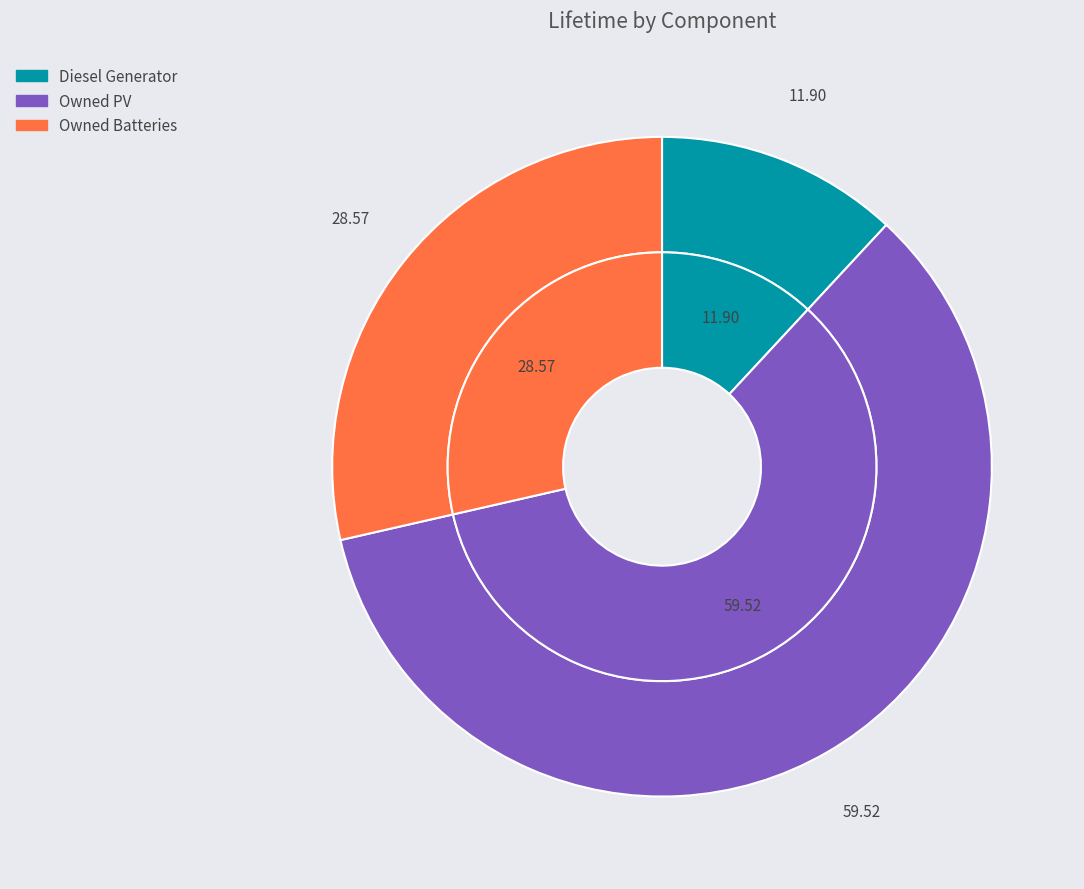

Count the number of slices in the pie.

3